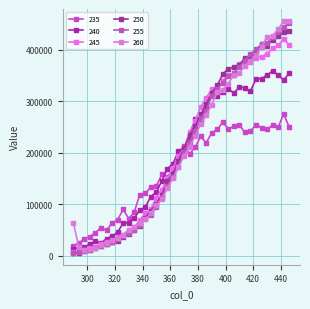

What is the value of the 235 point at the 5th from the left?

44492.1